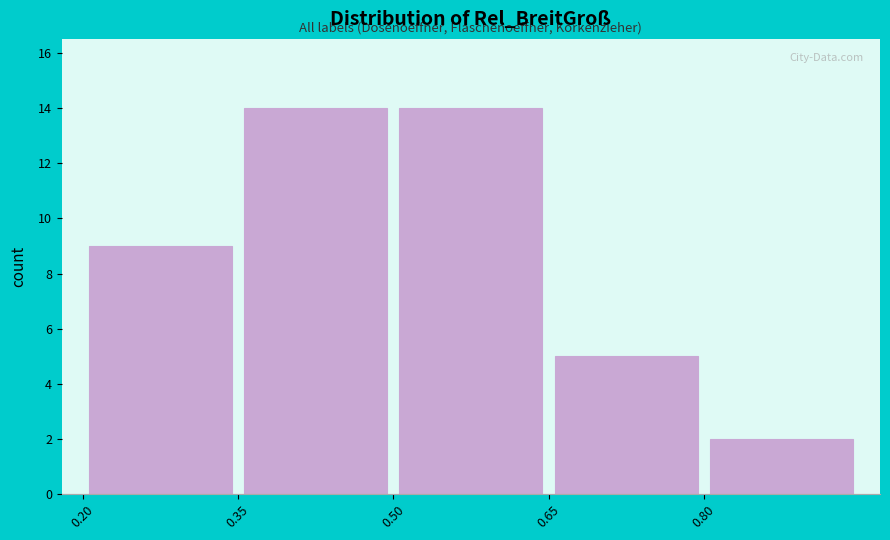

How tall is the bar that spans 0.35 to 0.50 on the x-axis? Neither the bar edges nor the heights are printed on the chart, so give them approximately, as read against the axes.

14